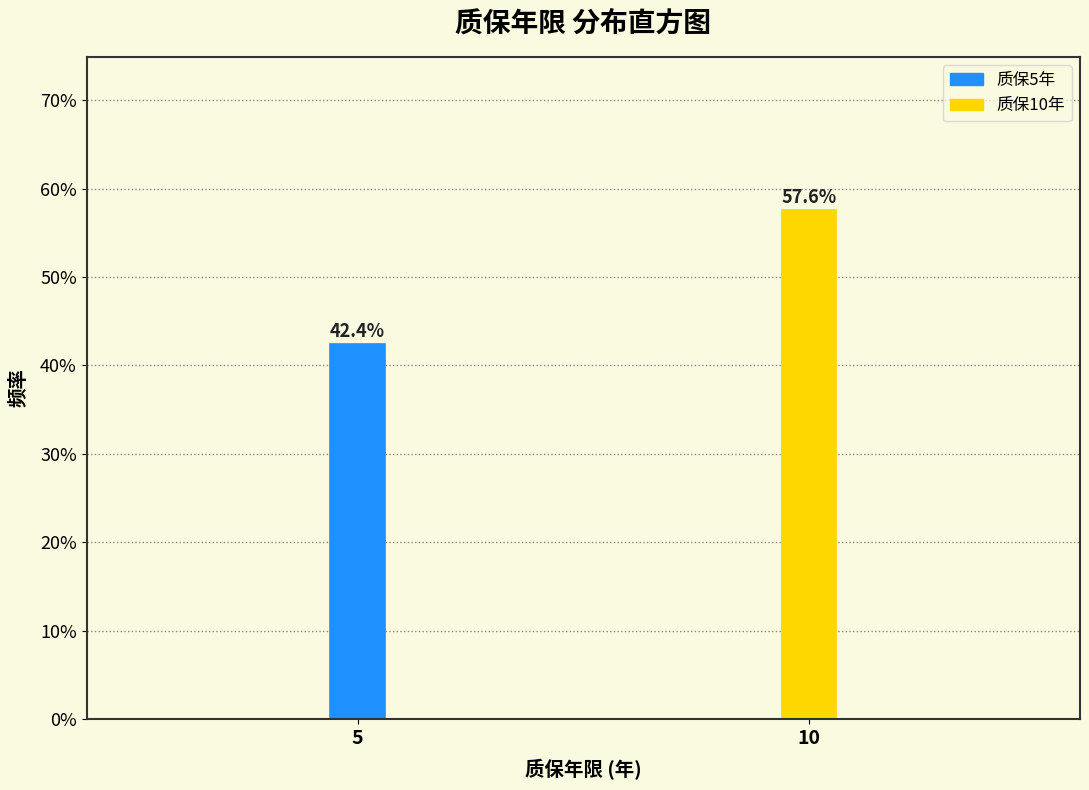

Reading left to right, what are all the values shown in this chart?

42.4	57.6